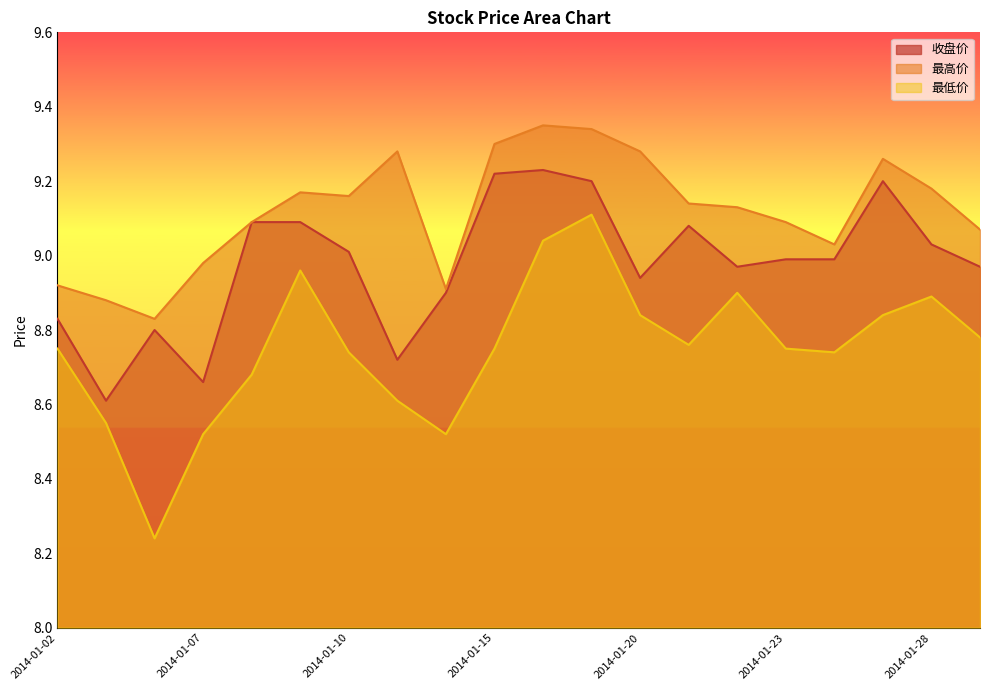

What is the sum of all 最低价 values?

175.0